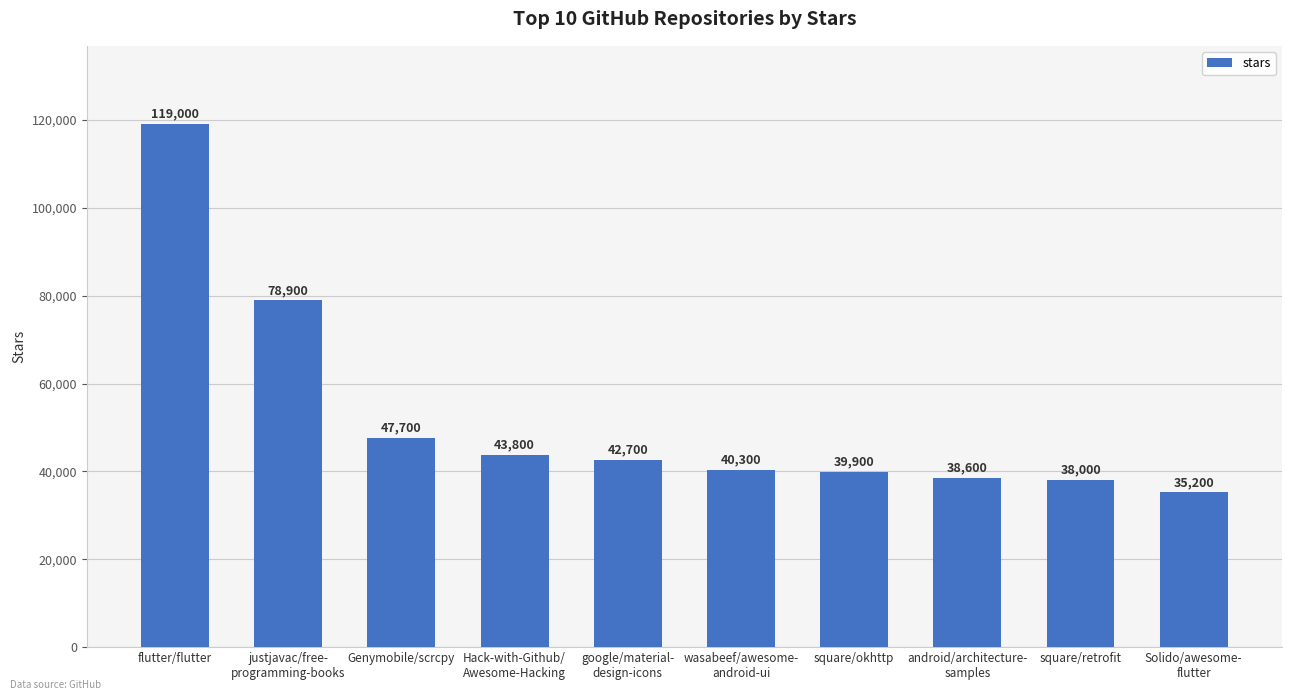

Where does the data first go above 42700?

flutter/flutter